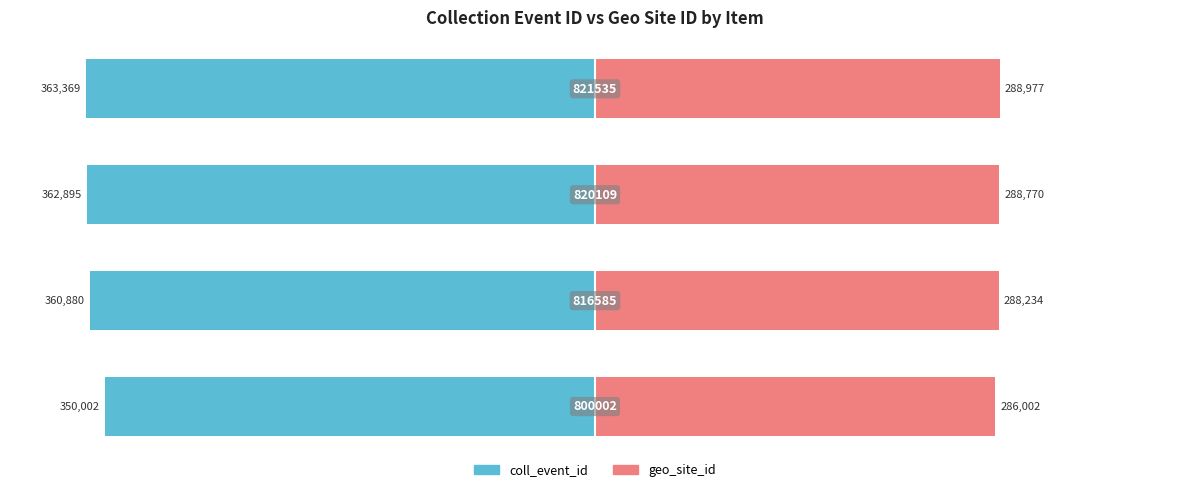

Reading left to right, transcribe all the data shown in this chart.

coll_event_id: −150=-96.3	−100=-99.3	−50=-99.9	0=-100.0
geo_site_id: −150=78.7	−100=79.3	−50=79.5	0=79.5